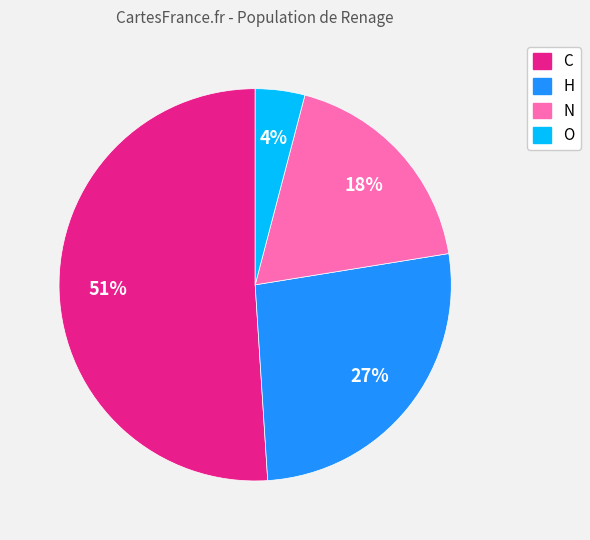

Combined, do C and O account for over 50%?

Yes